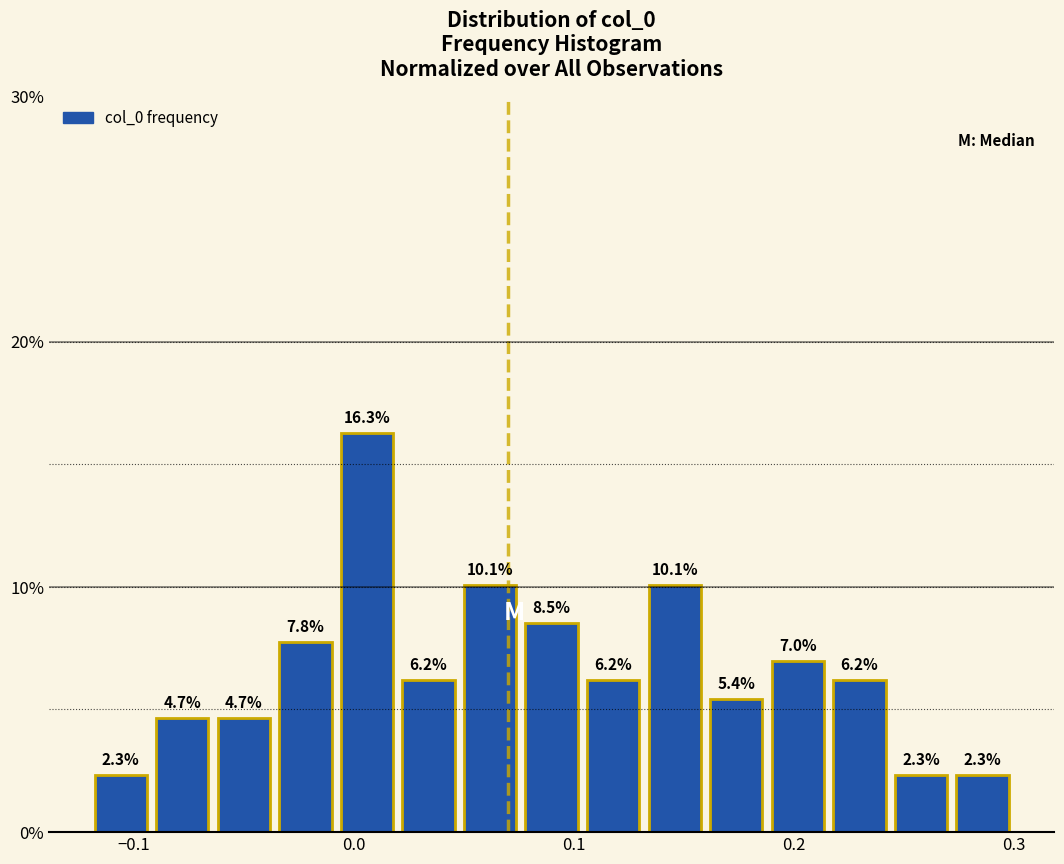

Read against the x-axis, roughly where is the centre of the tallest bar?

0.01